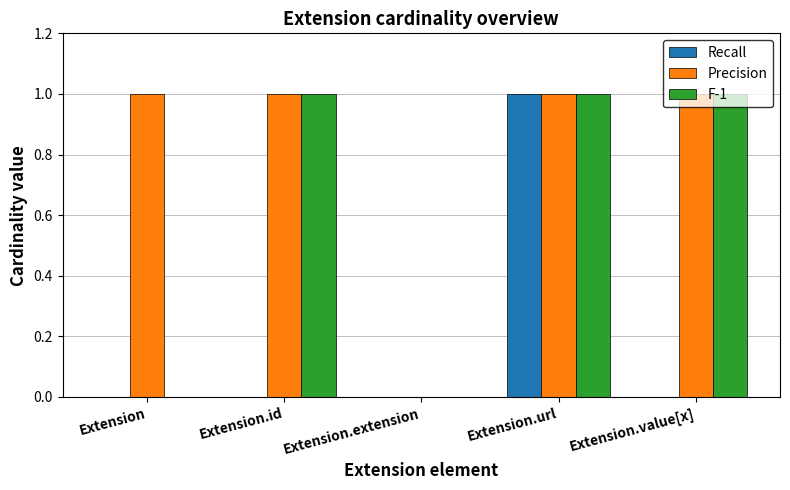

How many groups of bars are there?

5